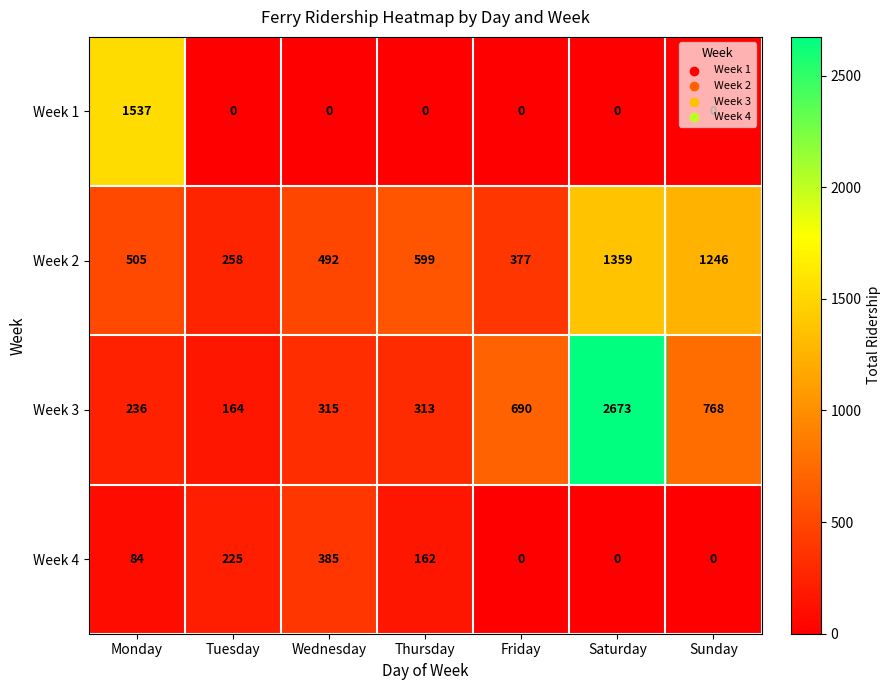

What is the greatest value displayed?

2673